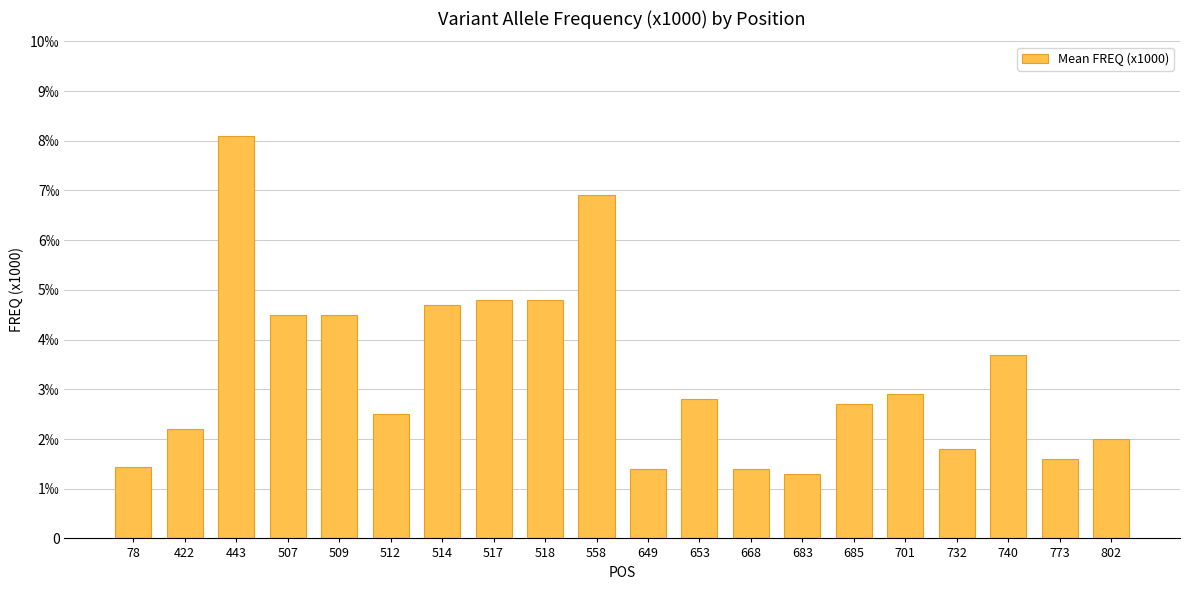

What is the difference between the second highest and second lowest values?

5.5